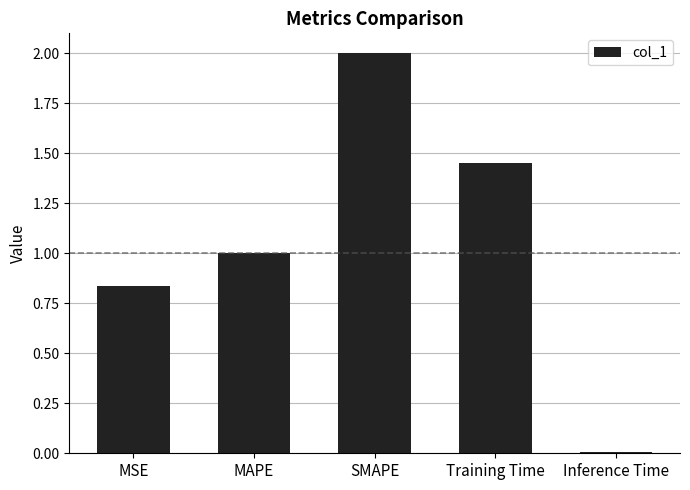

The value at Training Time is 2.4. True or false?

False